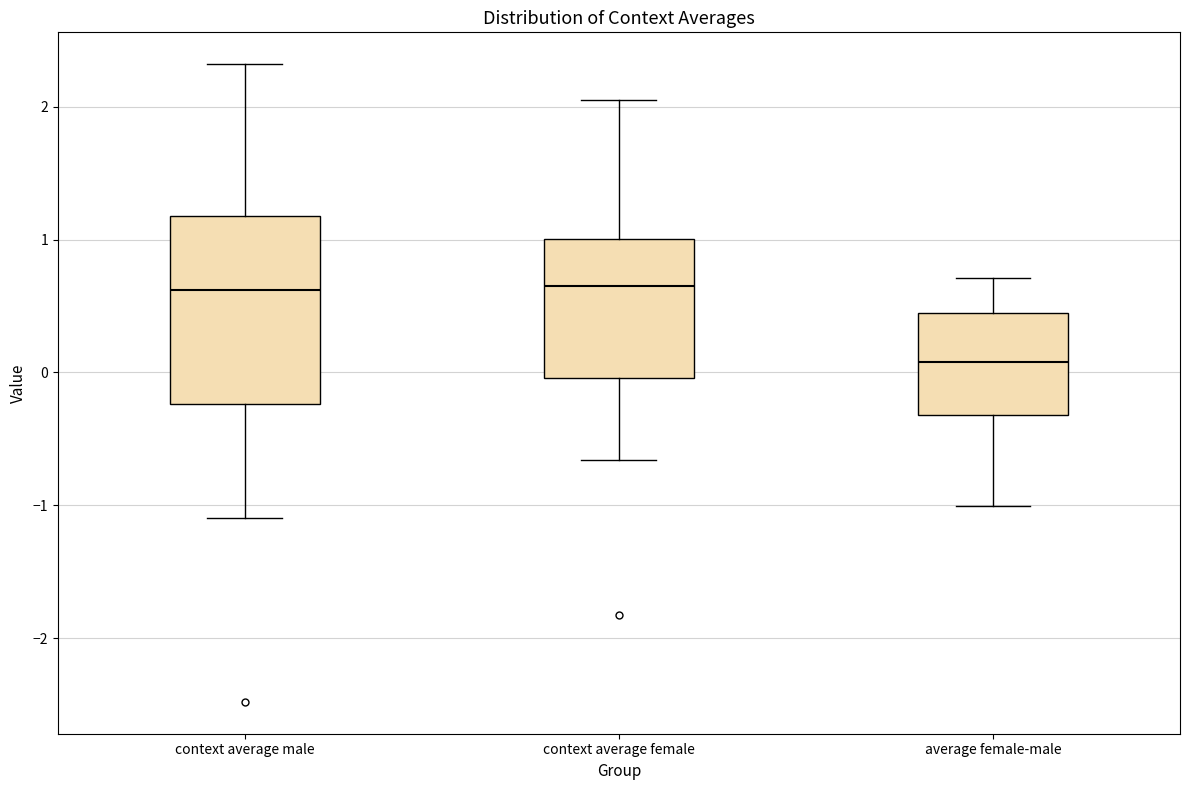

Which box has the lowest median line?

average female-male